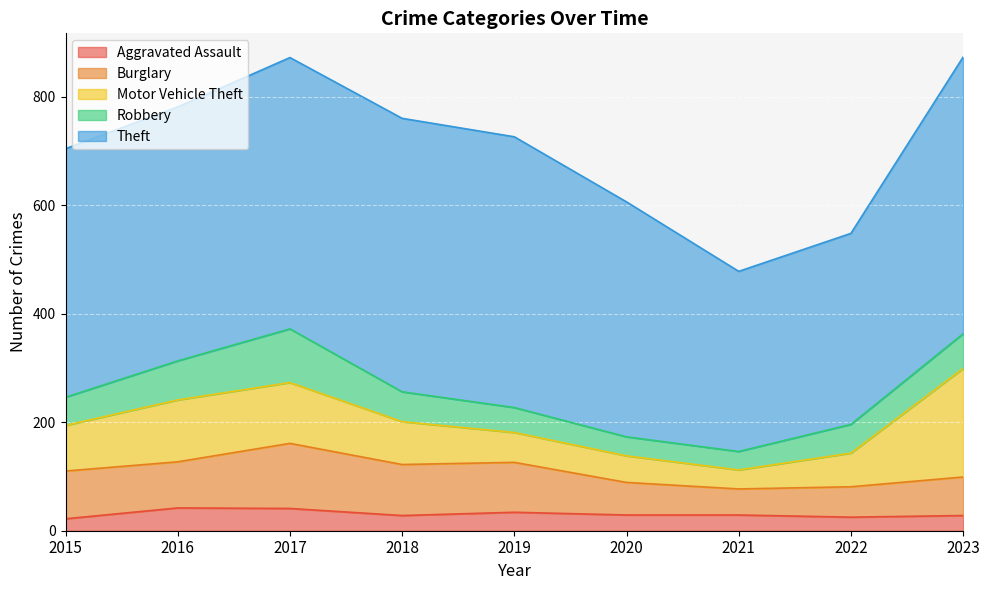

Which series changed the most between 2017 and 2023?

Motor Vehicle Theft